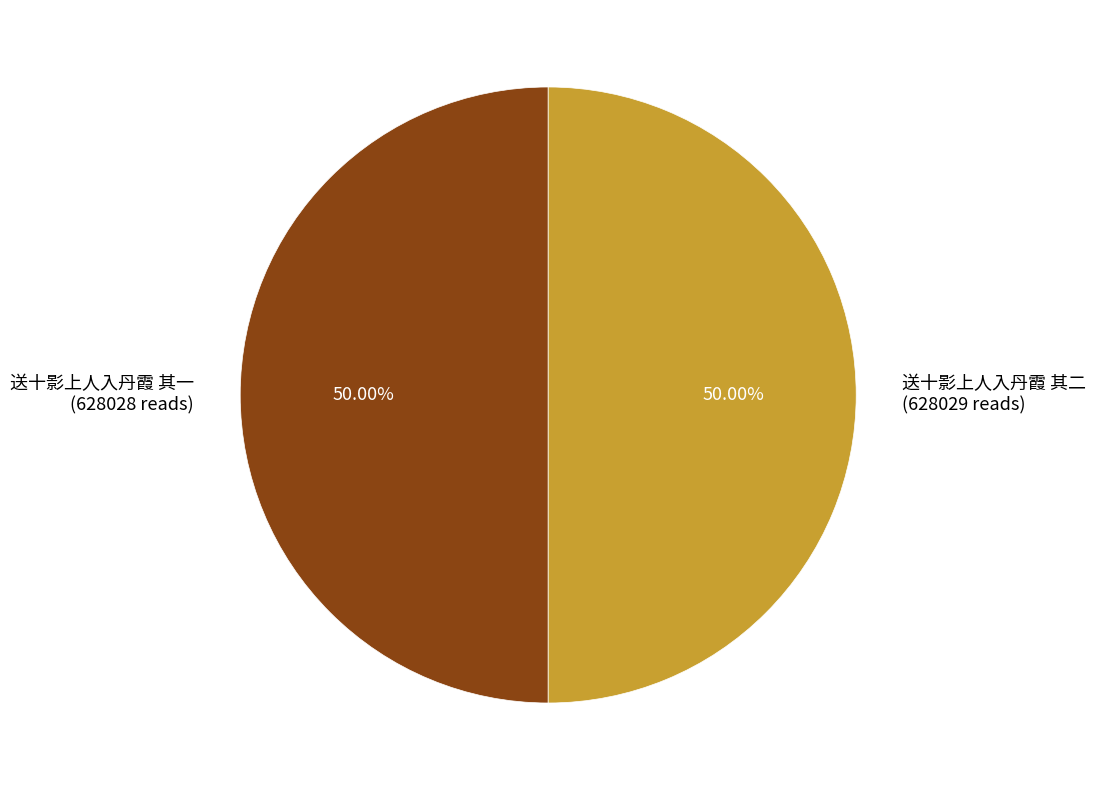

The 送十影上人入丹霞 其二 slice represents 50% of the pie. True or false?

True